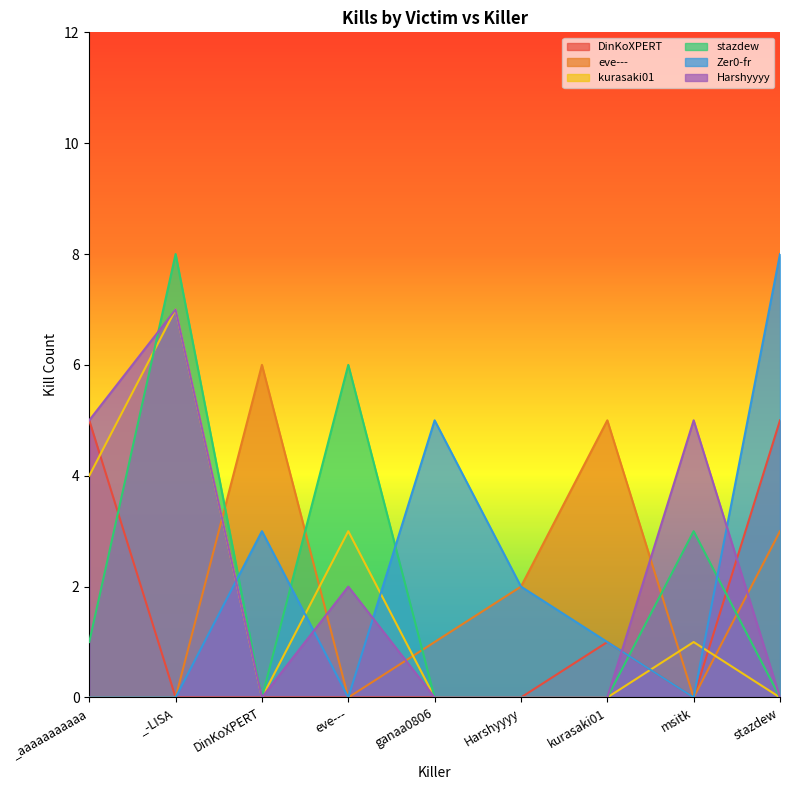

In Harshyyyy, how many points are lower than both neighbors (excluding endpoints)?

1